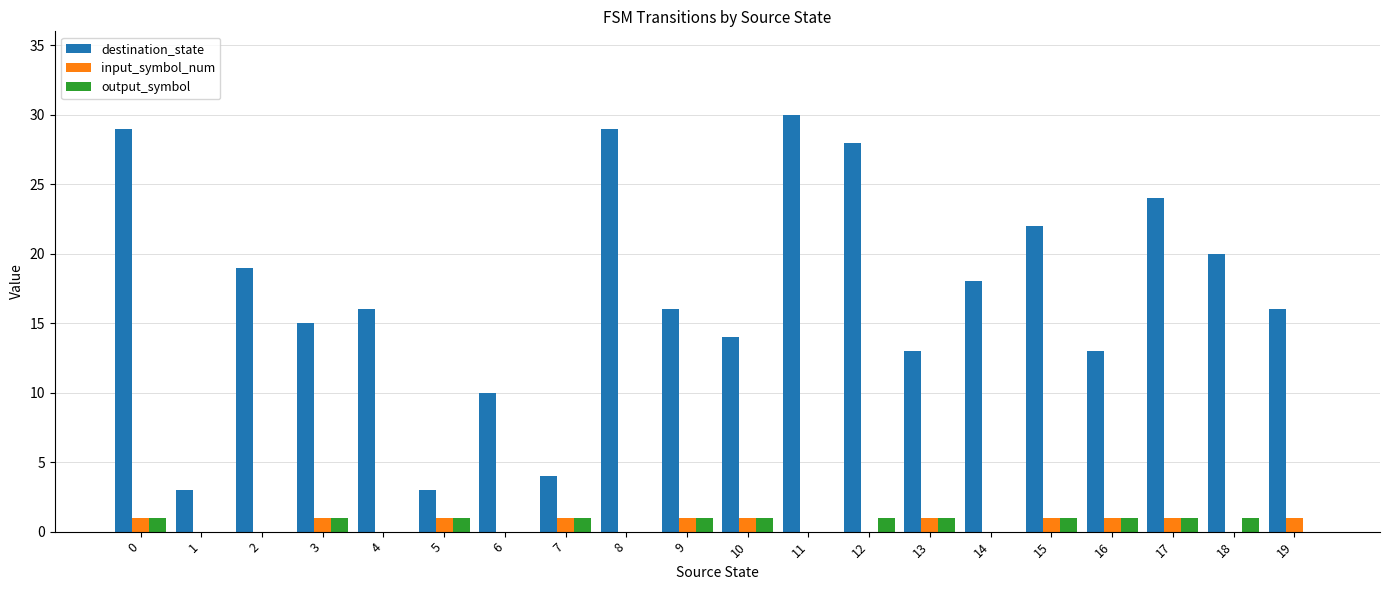

What is the greatest value displayed?

30